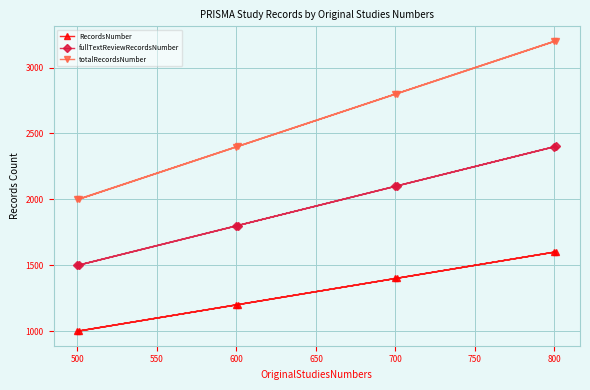

How many lines are shown in the chart?

3